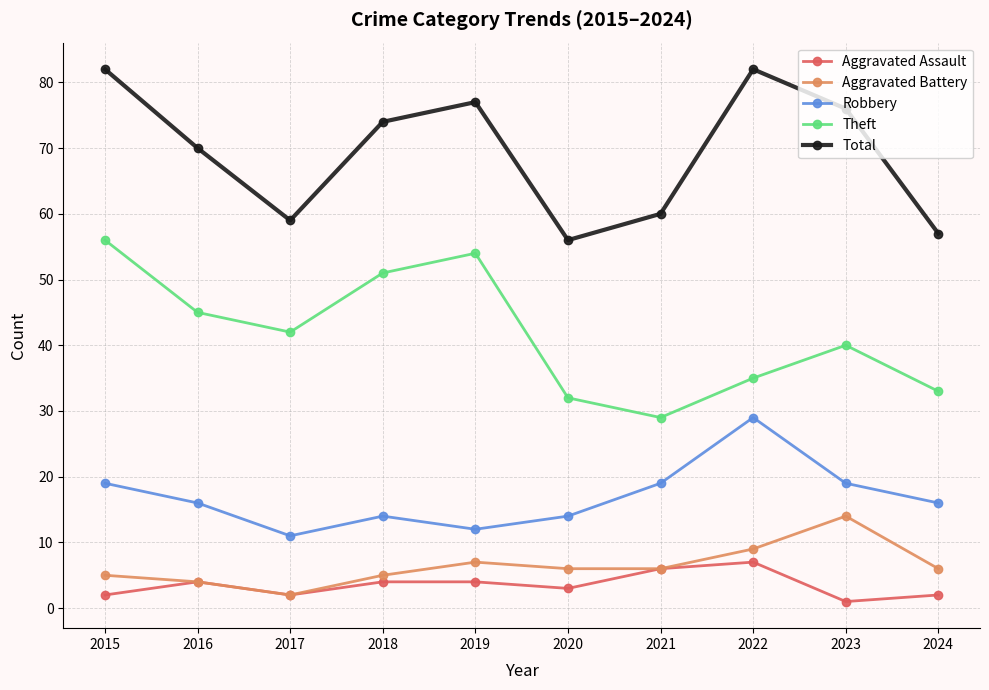

What is the sum of all Total values?

693